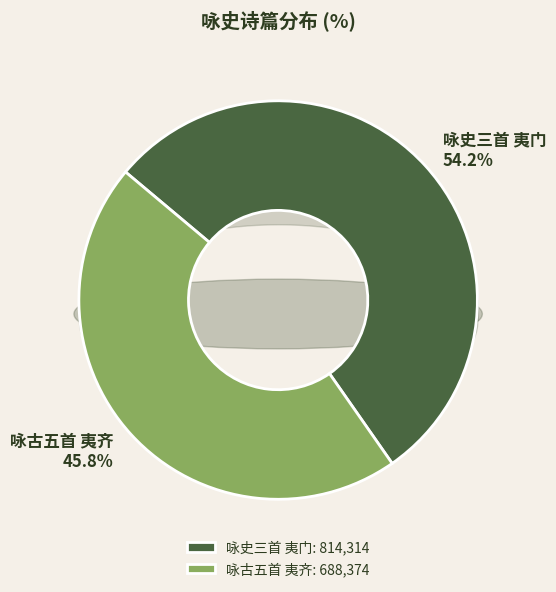

Count the number of slices in the pie.

2